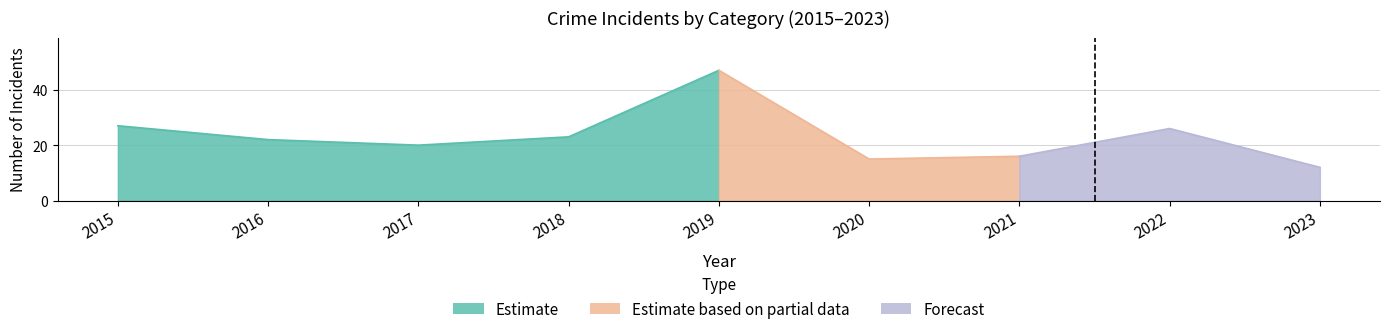

Does the chart have visible grid lines?

Yes